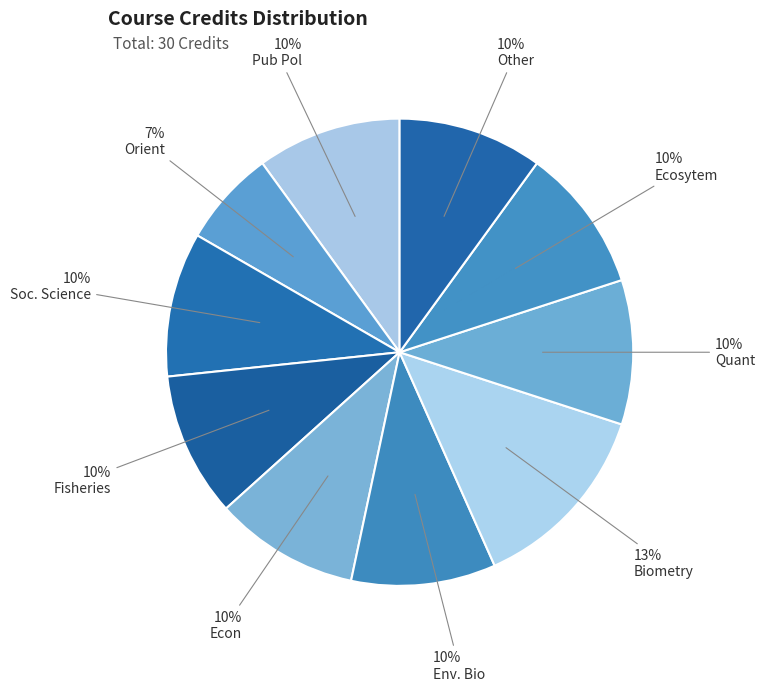

What percentage is the Pub Pol slice, to the nearest percent?

10%